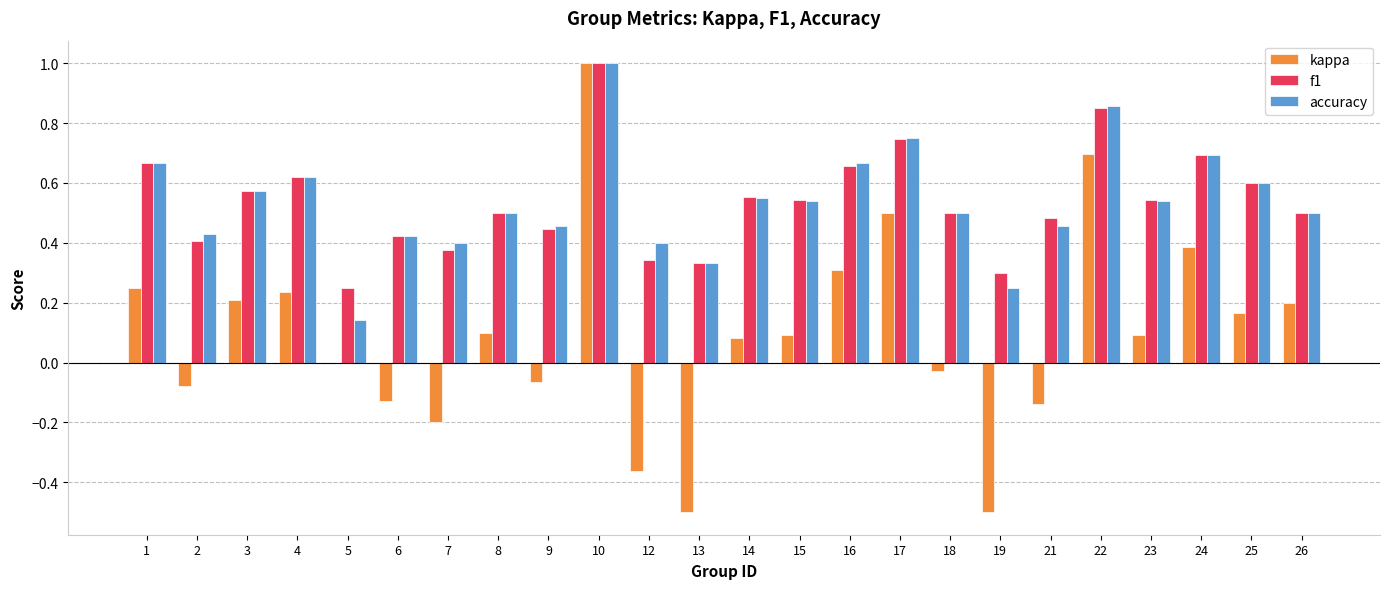

Is the value of kappa at 8 greater than the value of f1 at 25?

No